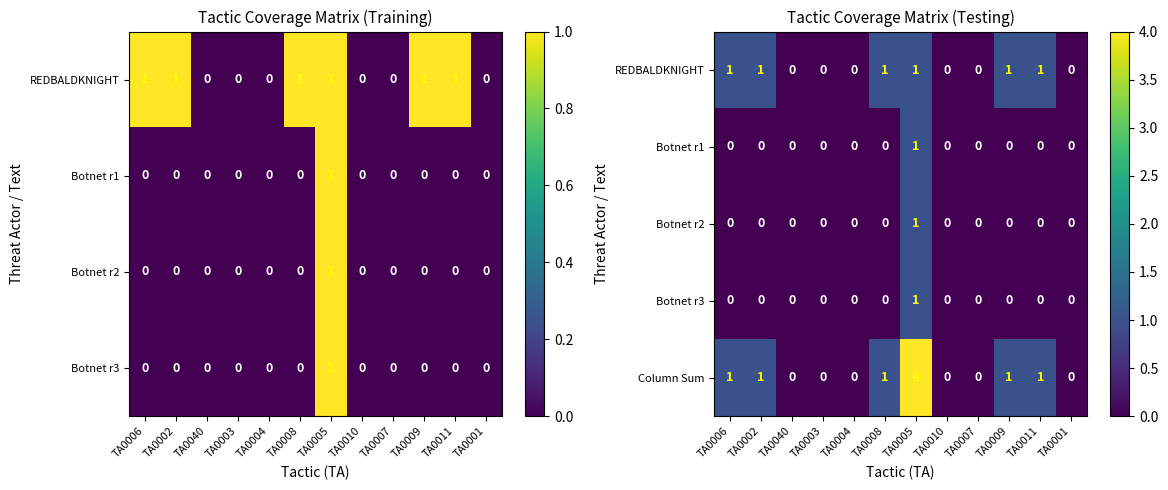

What is the difference between the maximum and minimum values in the Column Sum series?

4